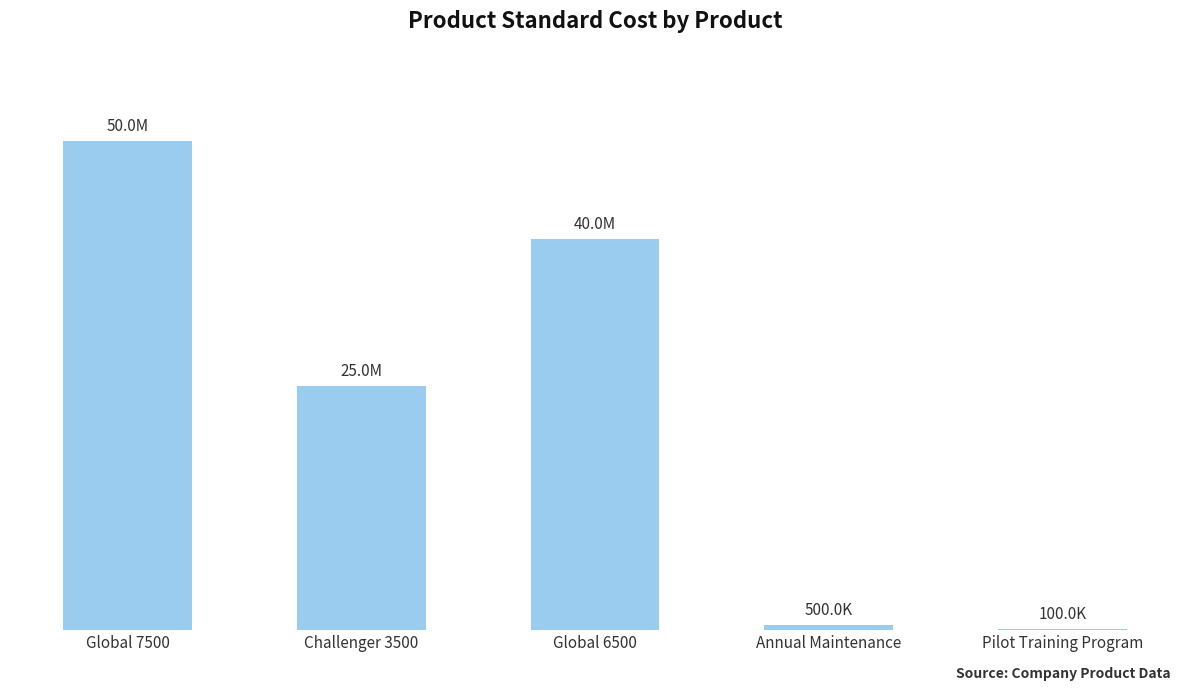

Rank the categories by value from lowest to highest.

Pilot Training Program, Annual Maintenance, Challenger 3500, Global 6500, Global 7500